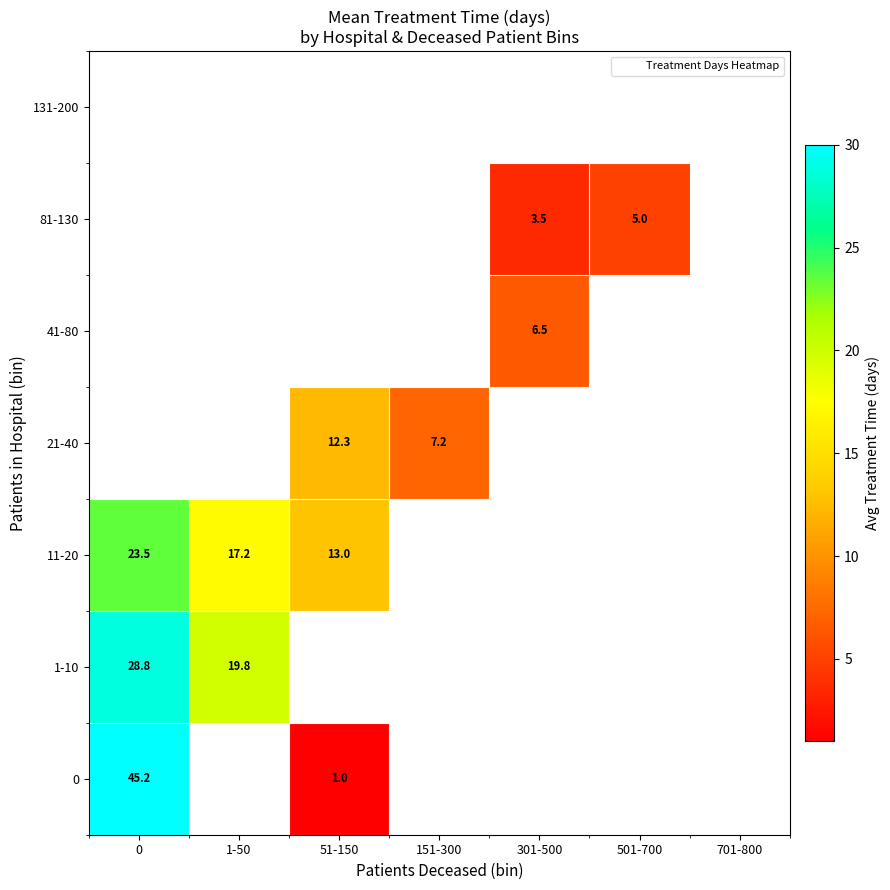

How many categories are shown in the chart?

7